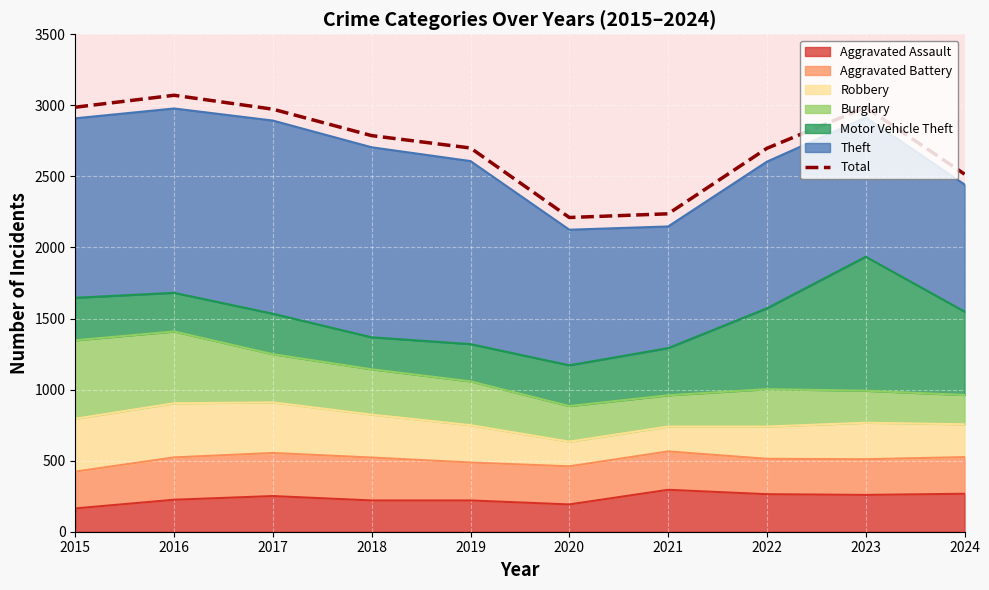

Rank the categories by value from highest to lowest.

2016, 2015, 2023, 2017, 2018, 2019, 2022, 2024, 2021, 2020